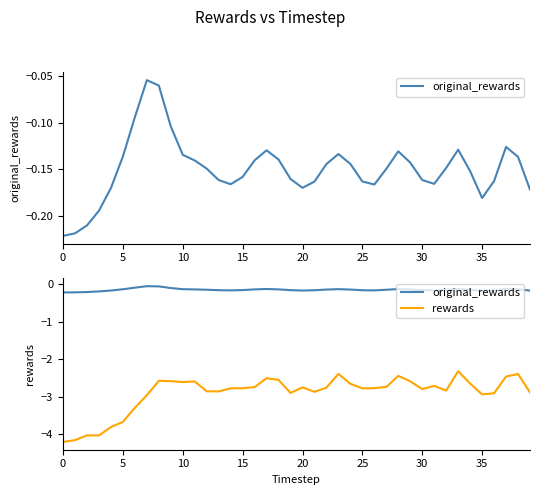

What is the highest value of the rewards series?

-2.3